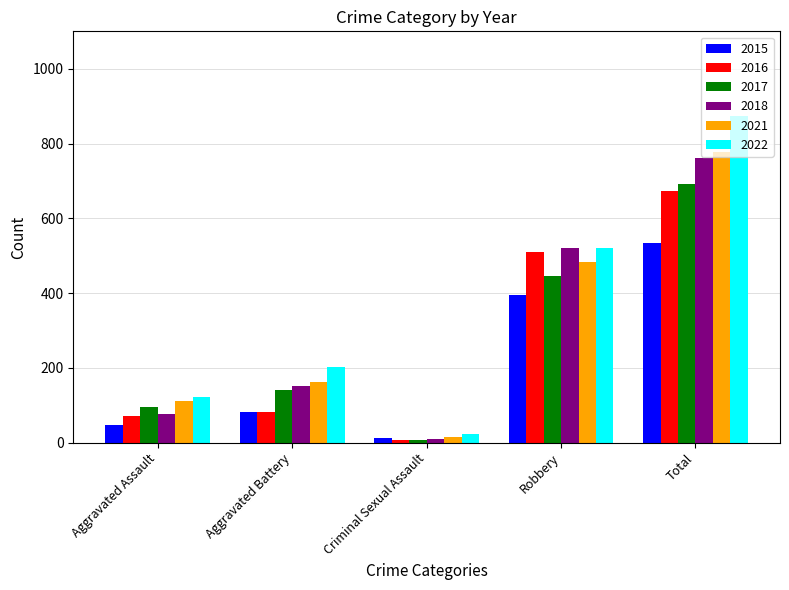

What are all the series names shown in the legend?

2015, 2016, 2017, 2018, 2021, 2022